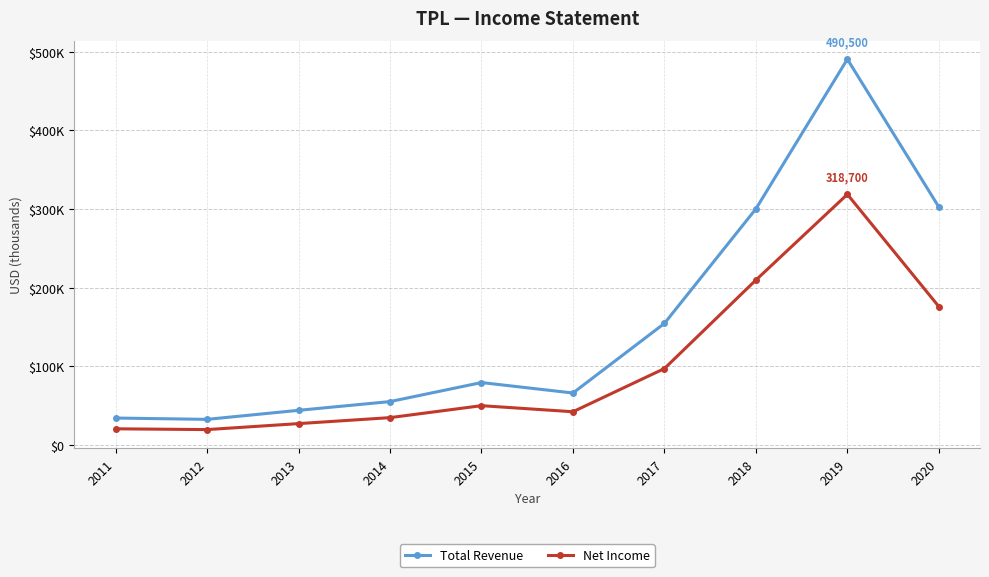

At which category does Total Revenue reach its first local peak?

2015